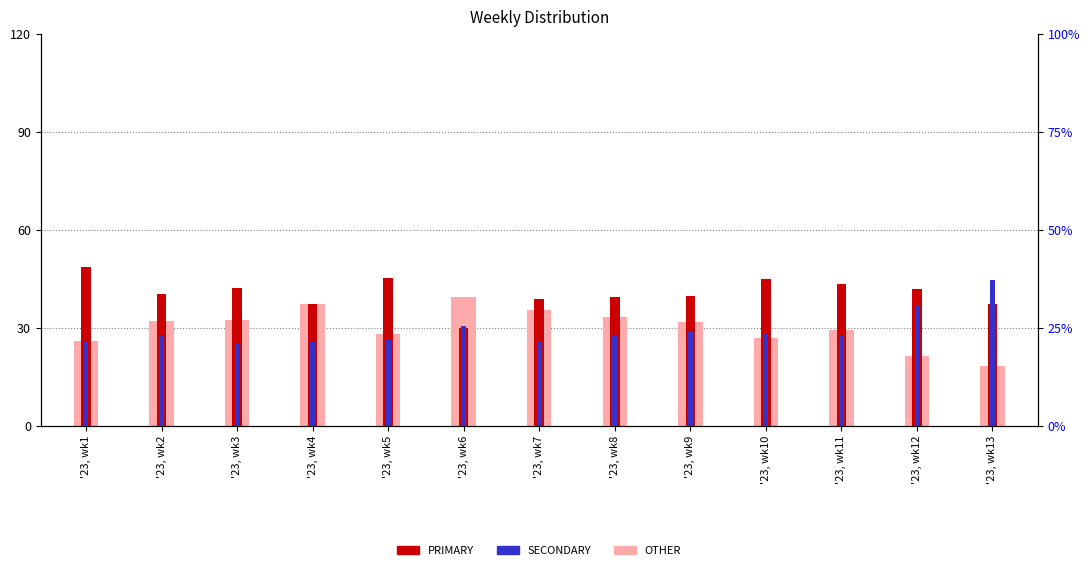

What is the sum of the SECONDARY values at '23, wk5 and '23, wk8?

54.0